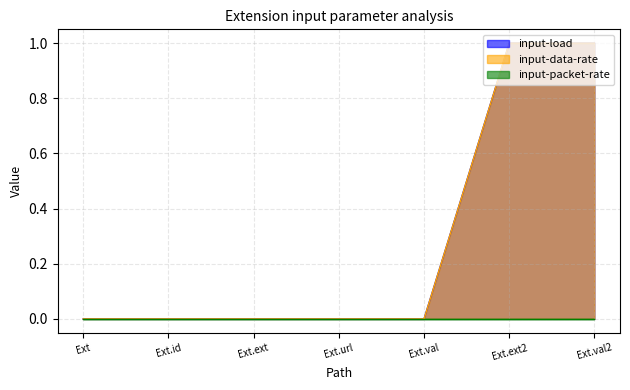

True or false: input-load and input-data-rate cross at least once.

False